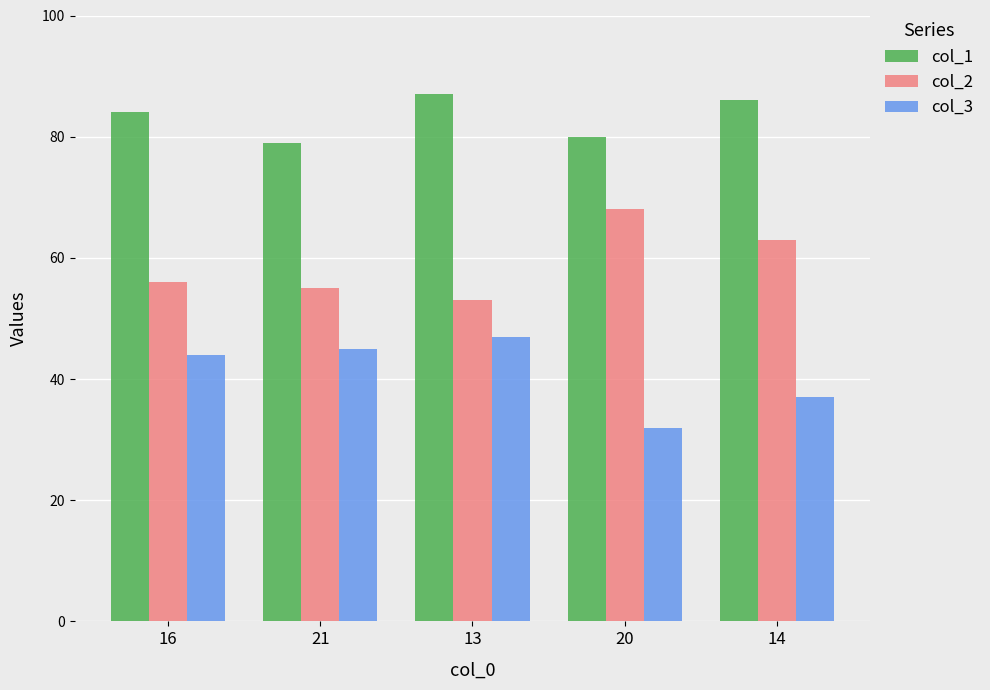

What is the sum of the col_2 values at 16 and 13?

109